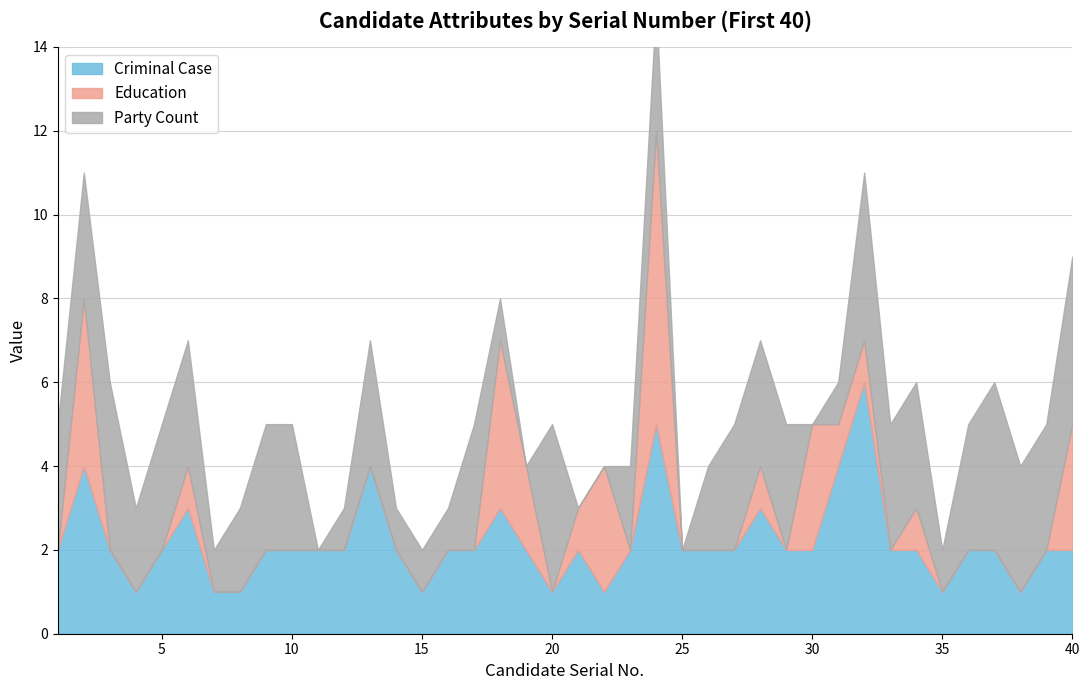

Is it true that Party Count equals 4 at 32?

True